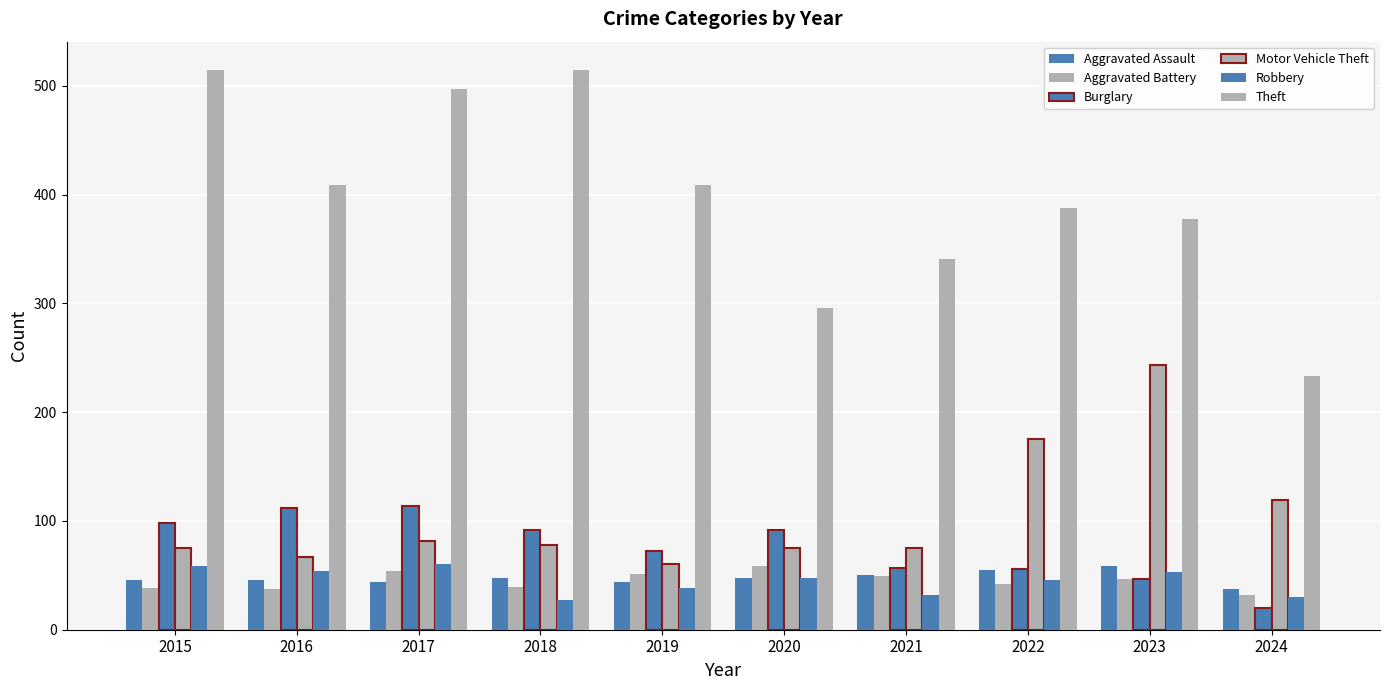

How many groups of bars are there?

10